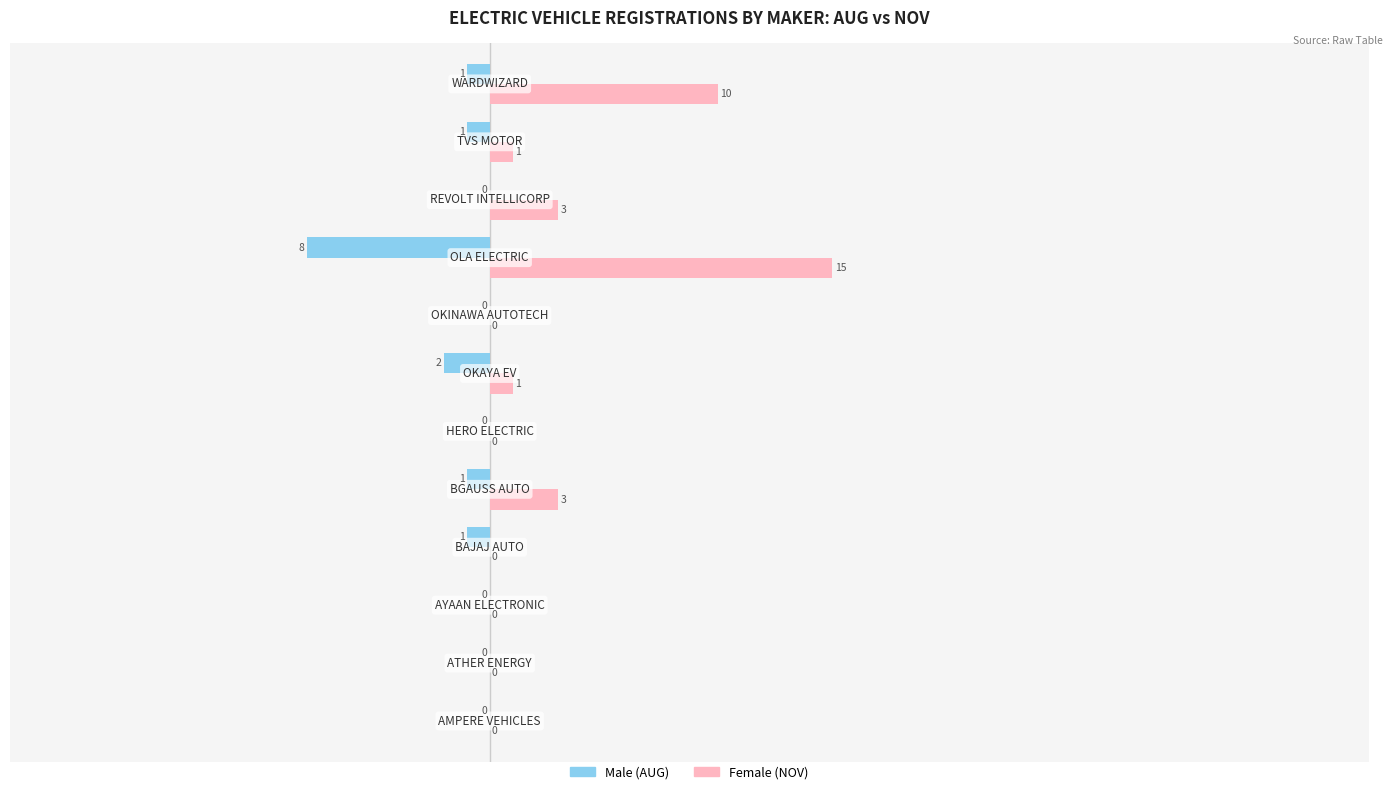

What is the maximum value shown in the chart?

15